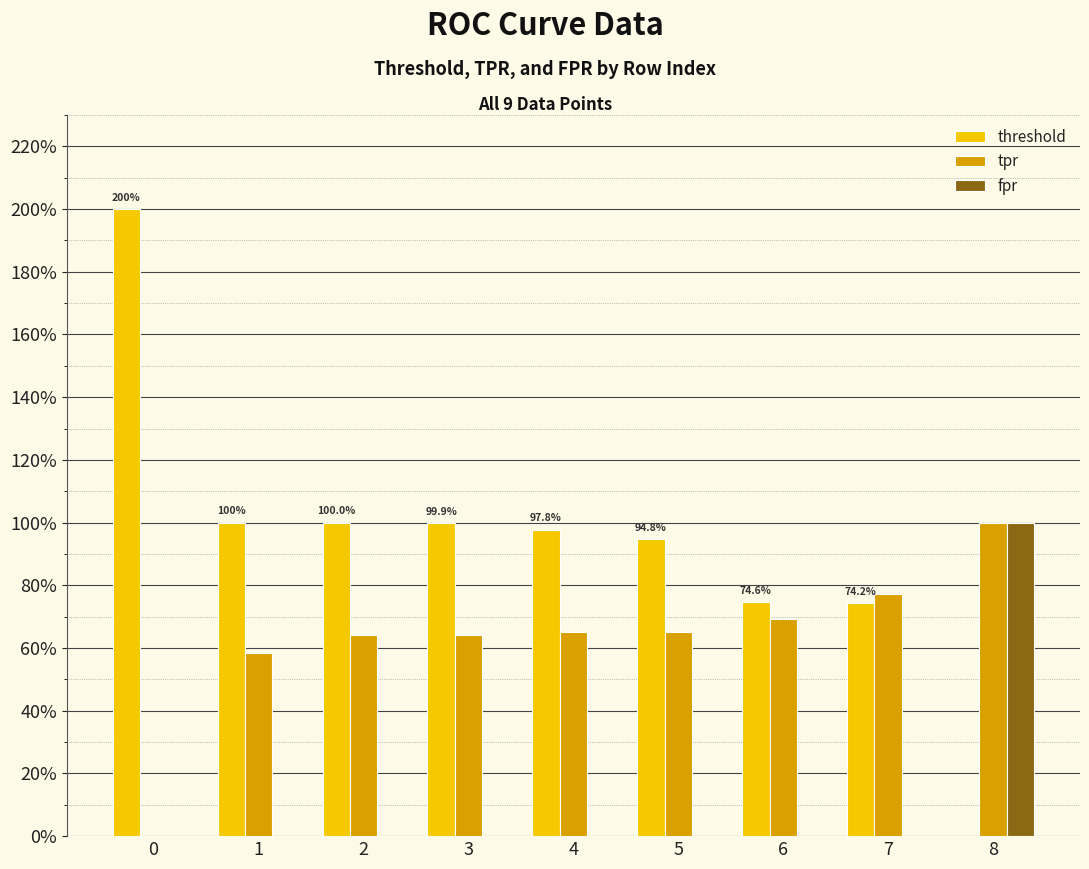

Reading left to right, what are all the values shown in this chart?

threshold: 2.0	1.0	1.0	1.0	1.0	0.9	0.7	0.7	0.0
tpr: 0.0	0.6	0.6	0.6	0.7	0.7	0.7	0.8	1.0
fpr: 0.0	0.0	0.0	0.0	0.0	0.0	0.0	0.0	1.0